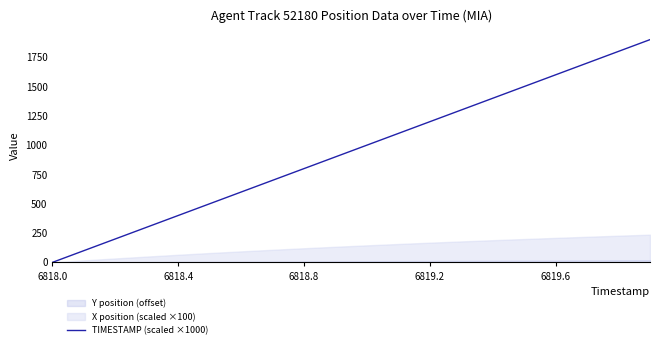

What is the change in value from 6 to 7?

+100.0